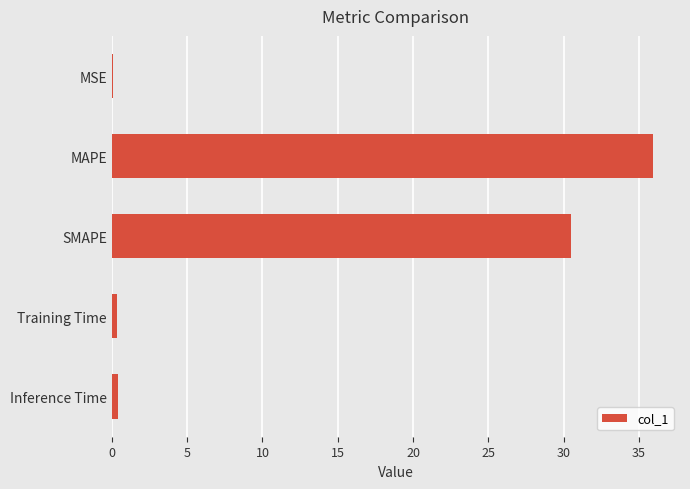

Where is the data nearest to the value 17?

SMAPE